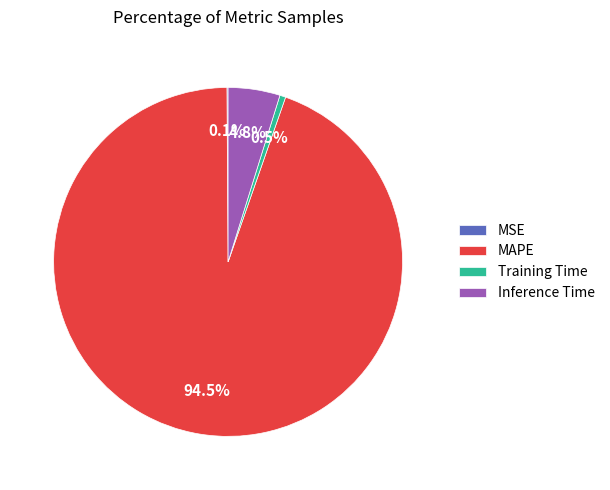

Which slice is the largest?

MAPE